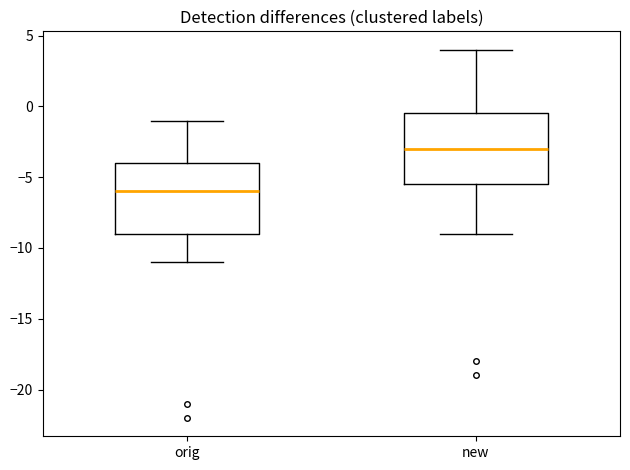

Reading left to right, read every box against the y-axis: the position of its median line, the range the box covers, and the ends of its whiskers. The values are not printed on the chart, so give them approximately, as read against the axis.

orig: median -6.0, box -9.0 to -4.0, whiskers -11.0 to -1.0
new: median -3.0, box -5.5 to -0.5, whiskers -9.0 to 4.0